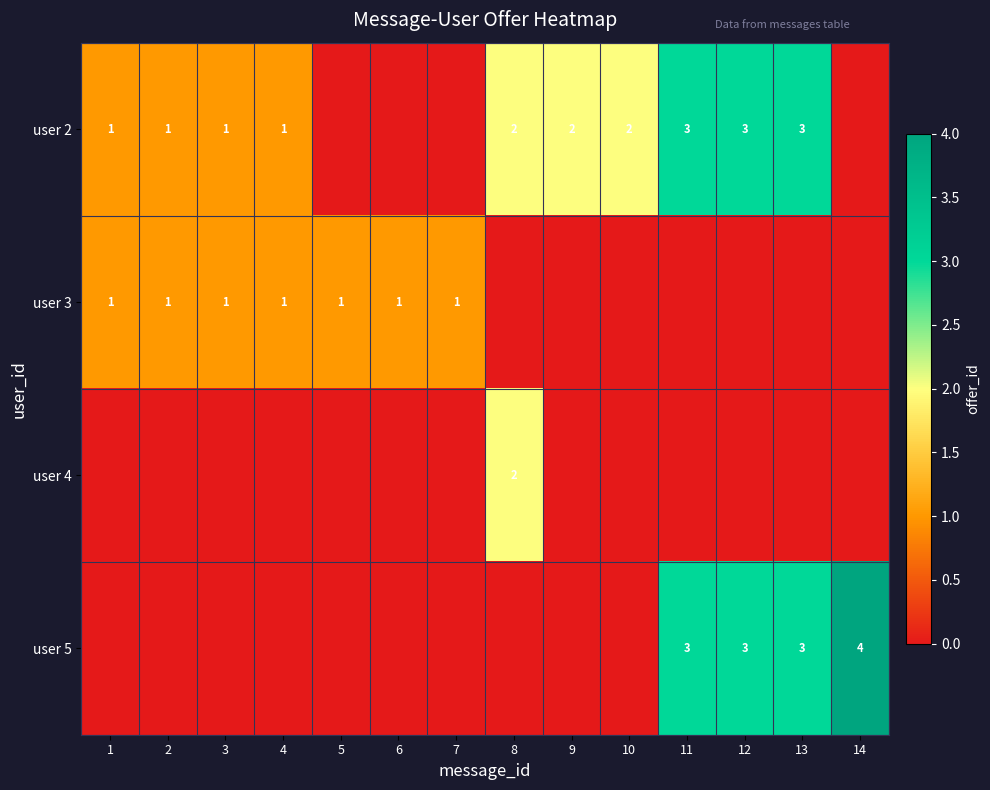

At which category is the sum across all series the highest?

11